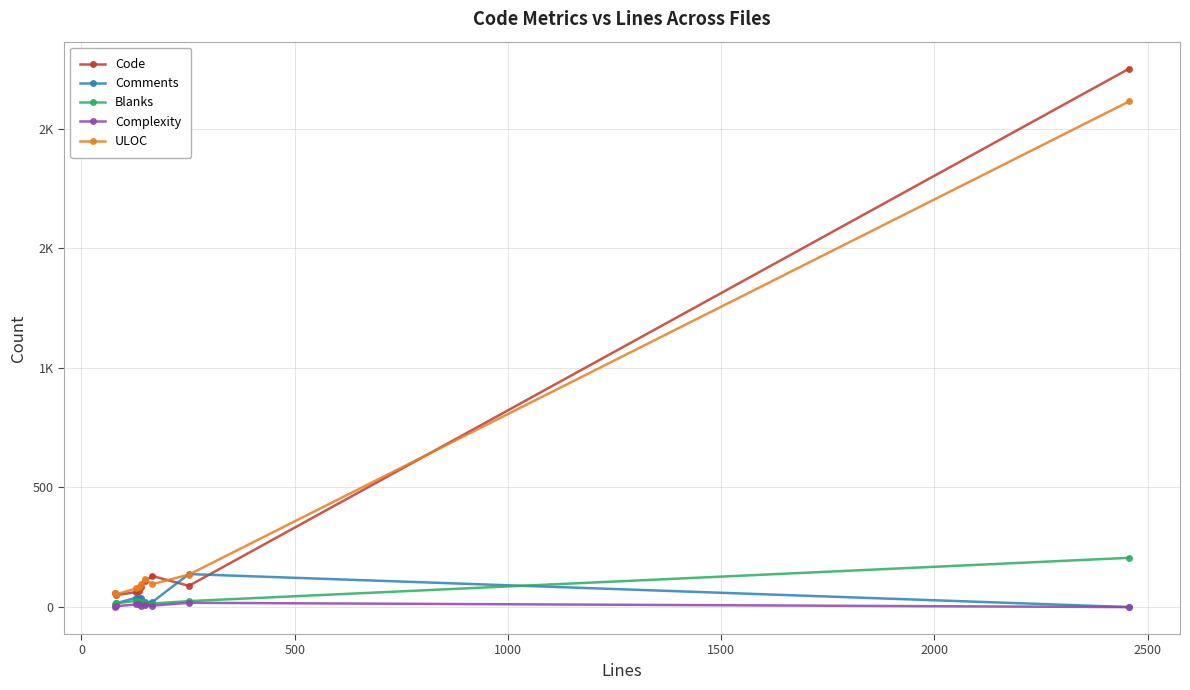

Which series has the largest total across all categories?

Code